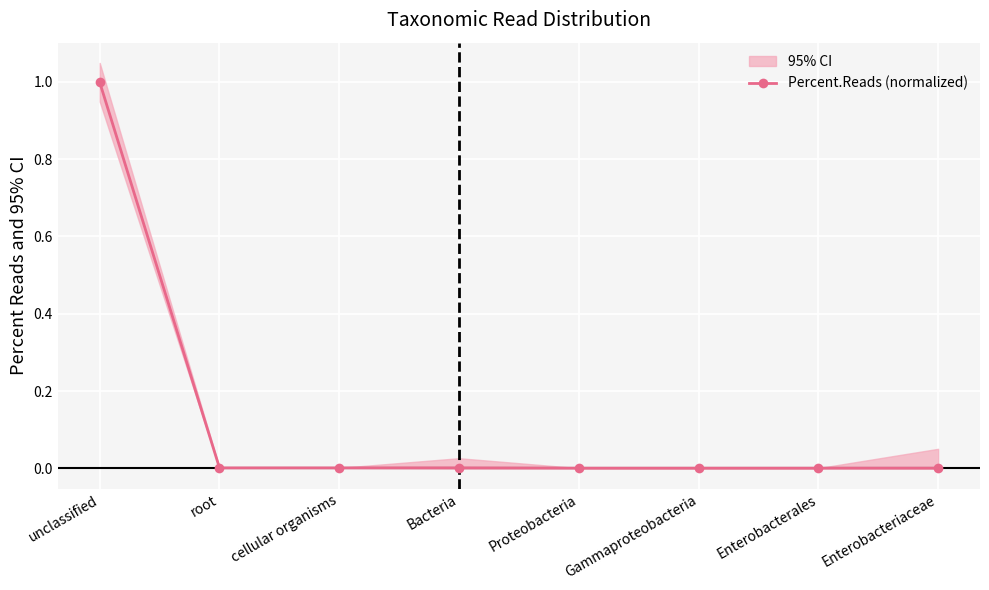

Is it true that the value at cellular organisms is 0.0?

True